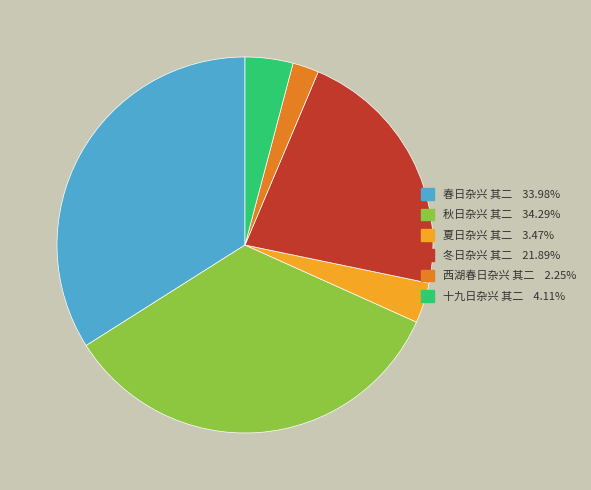

True or false: 春日杂兴 其二 accounts for 34% of the total.

True